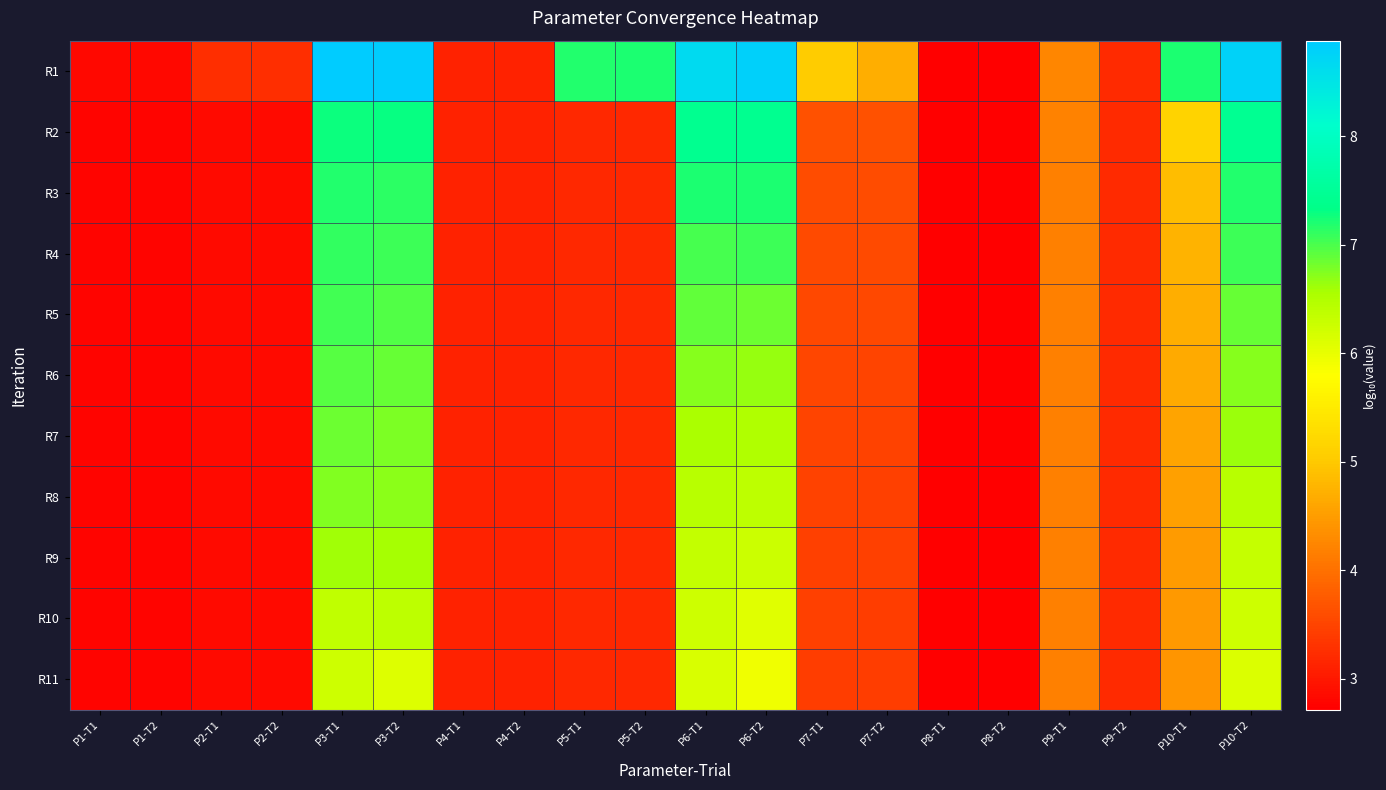

At which category is the sum across all series the highest?

P3-T1